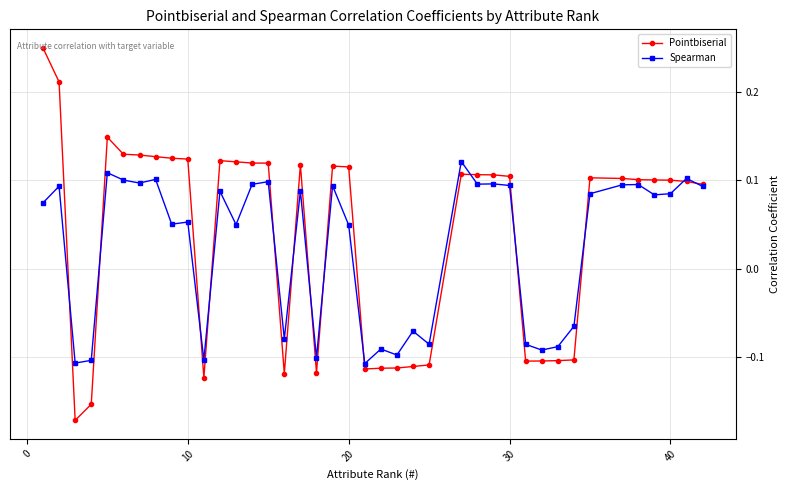

Rank the series by their maximum value, from highest to lowest.

Pointbiserial, Spearman